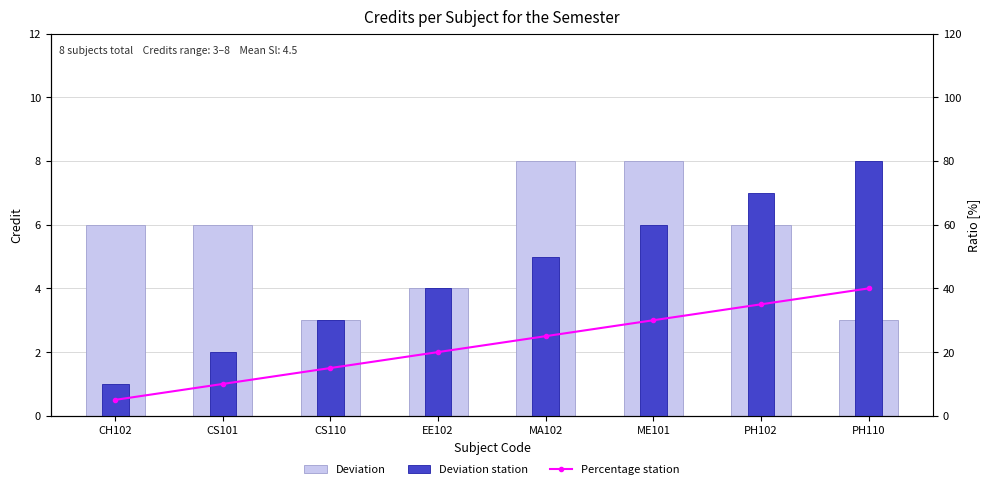

Reading left to right, transcribe all the data shown in this chart.

Deviation: CH102=6	CS101=6	CS110=3	EE102=4	MA102=8	ME101=8	PH102=6	PH110=3
Deviation station: CH102=1	CS101=2	CS110=3	EE102=4	MA102=5	ME101=6	PH102=7	PH110=8
Percentage station: CH102=5	CS101=10	CS110=15	EE102=20	MA102=25	ME101=30	PH102=35	PH110=40